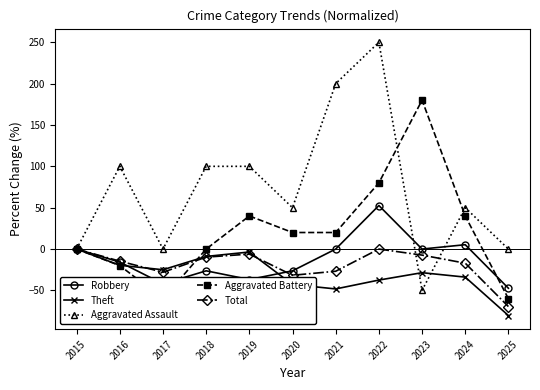

Which series changed the most between 2015 and 2020?

Aggravated Assault